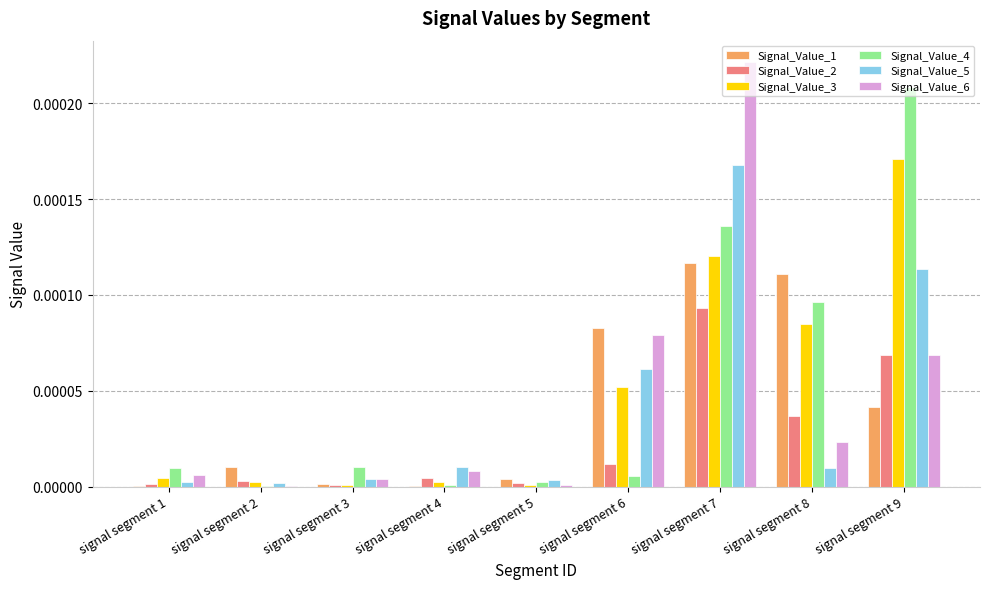

How many groups of bars are there?

9